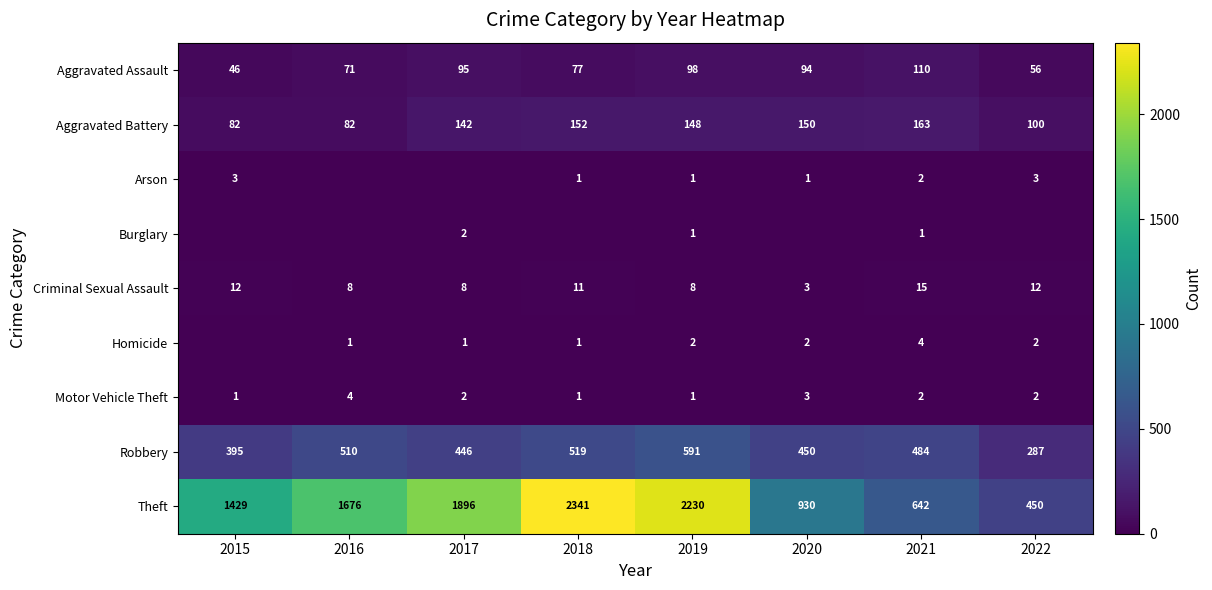

Which series changed the most between 2017 and 2021?

Theft